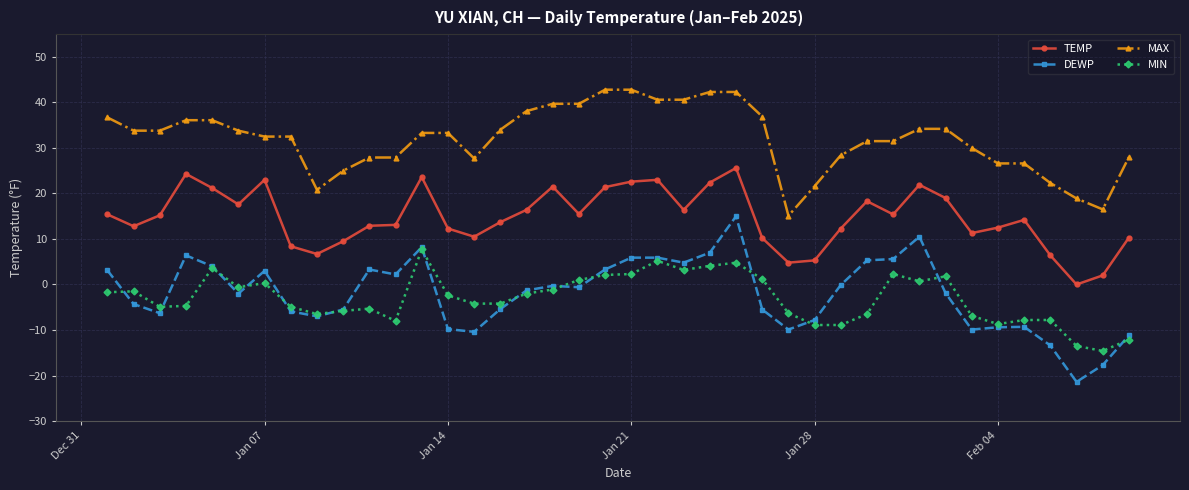

What is the value of the TEMP point at the 19th from the left?

15.5